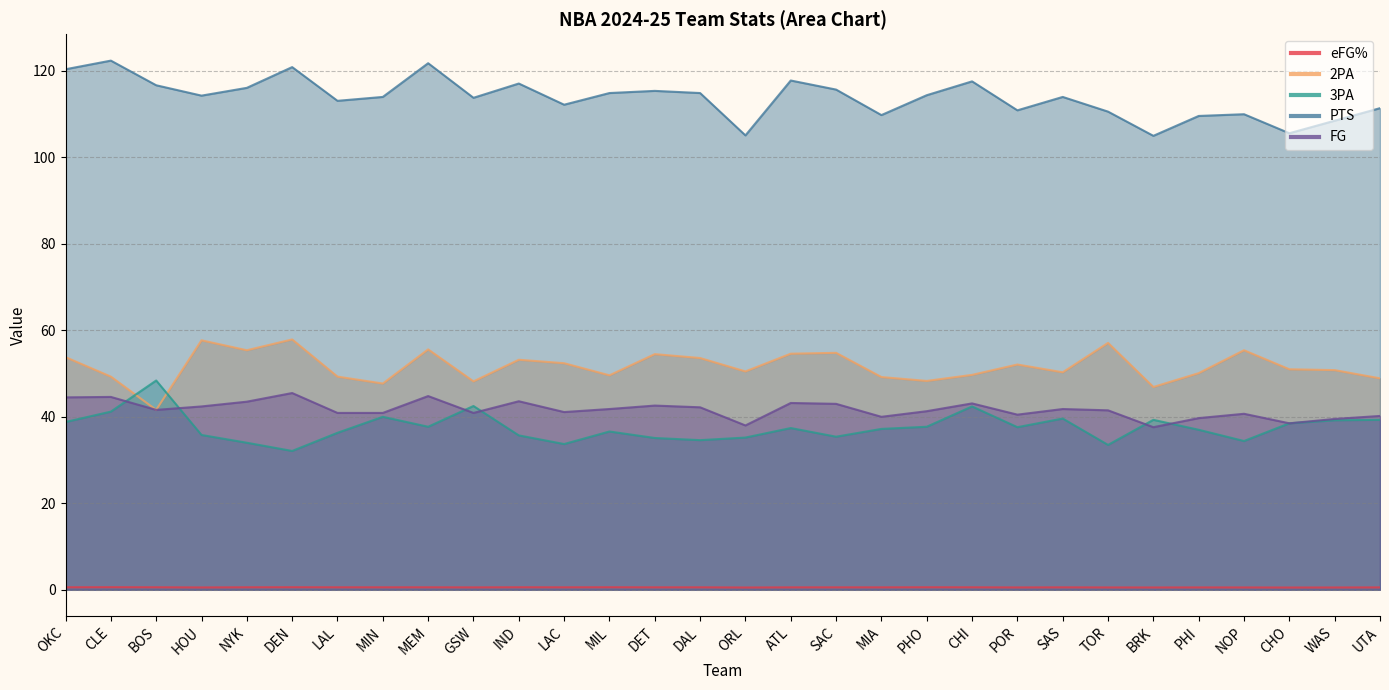

At which category does 3PA reach its first local valley?

DEN